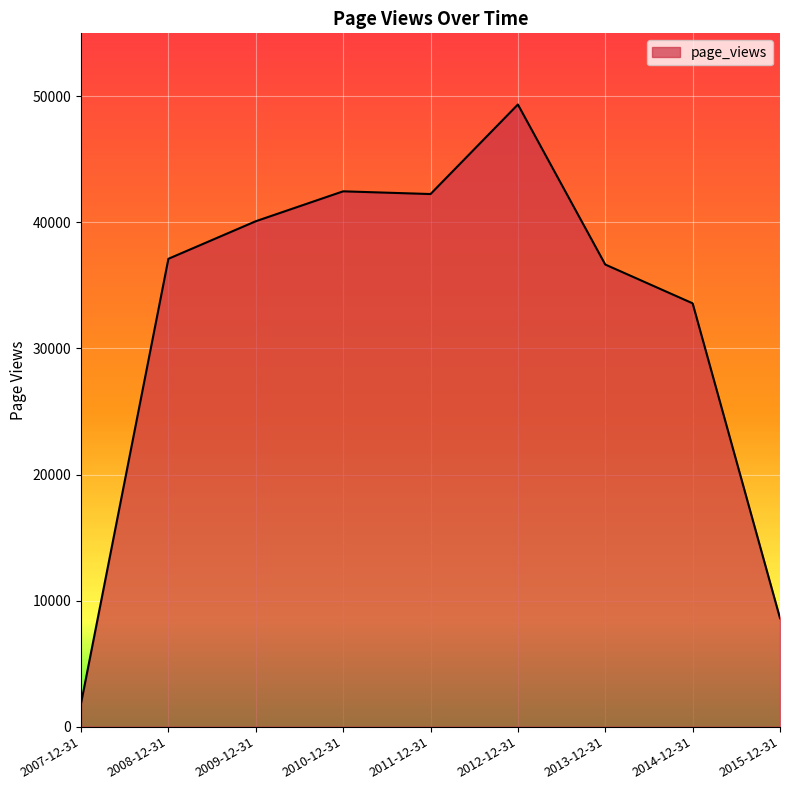

At which label is the value closest to 25596?

2014-12-31